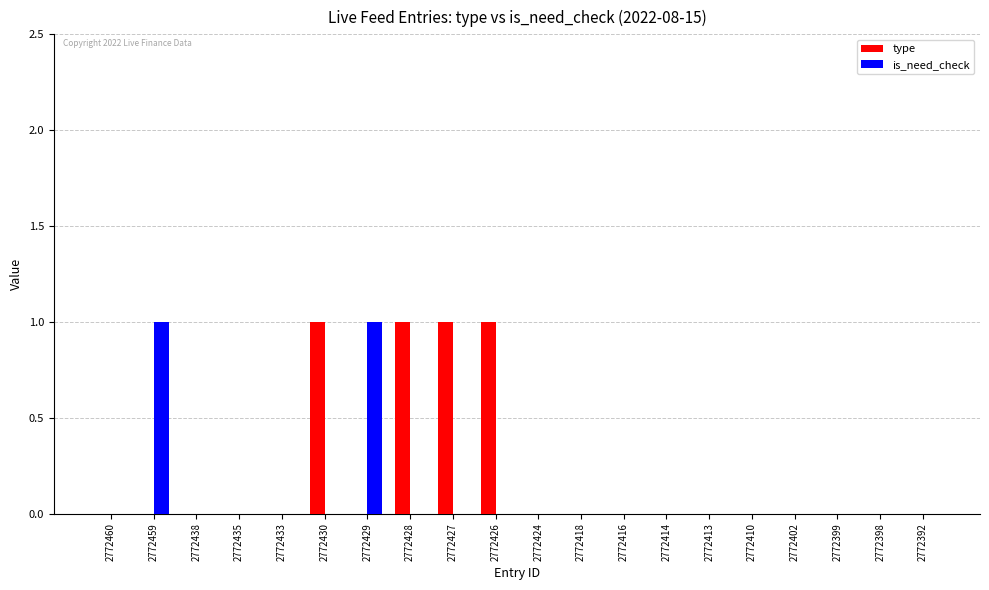

Reading right to left, extract all data points from this chart.

type: 2772392=0	2772398=0	2772399=0	2772402=0	2772410=0	2772413=0	2772414=0	2772416=0	2772418=0	2772424=0	2772426=1	2772427=1	2772428=1	2772429=0	2772430=1	2772433=0	2772435=0	2772438=0	2772459=0	2772460=0
is_need_check: 2772392=0	2772398=0	2772399=0	2772402=0	2772410=0	2772413=0	2772414=0	2772416=0	2772418=0	2772424=0	2772426=0	2772427=0	2772428=0	2772429=1	2772430=0	2772433=0	2772435=0	2772438=0	2772459=1	2772460=0